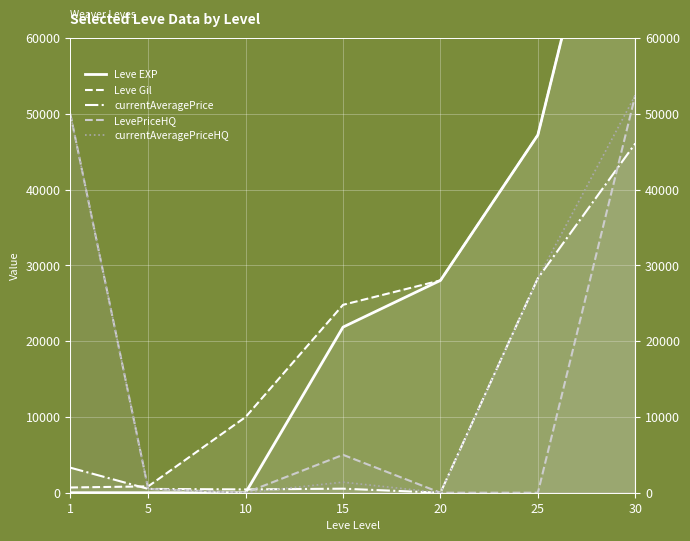

Reading left to right, transcribe all the data shown in this chart.

Leve EXP: 1	2	3	21850	28010	47200	99220
Leve Gil: 690	840	9990	24790	28010	47200	99220
currentAveragePrice: 3307	502	436	533	0	28300	46081
LevePriceHQ: 50000	500	0	5000	0	0	52442
currentAveragePriceHQ: 50000	500	0	1400	0	28300	52442